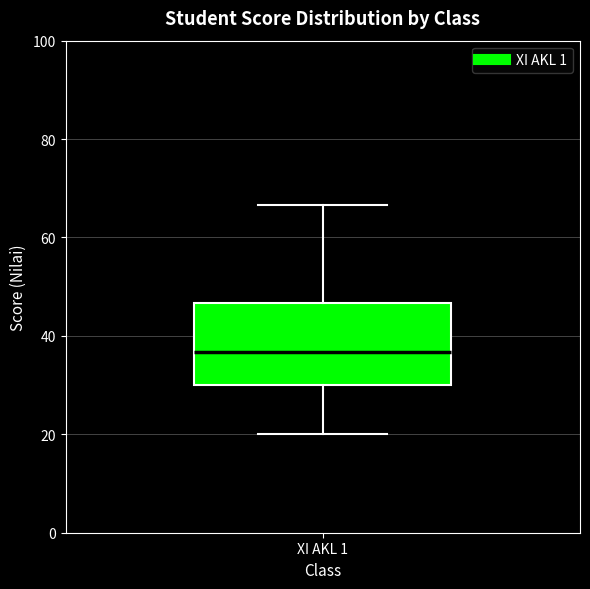

Where is the lower edge of the box for XI AKL 1 on the y-axis? The values are not printed on the chart, so give them approximately, as read against the axis.

30